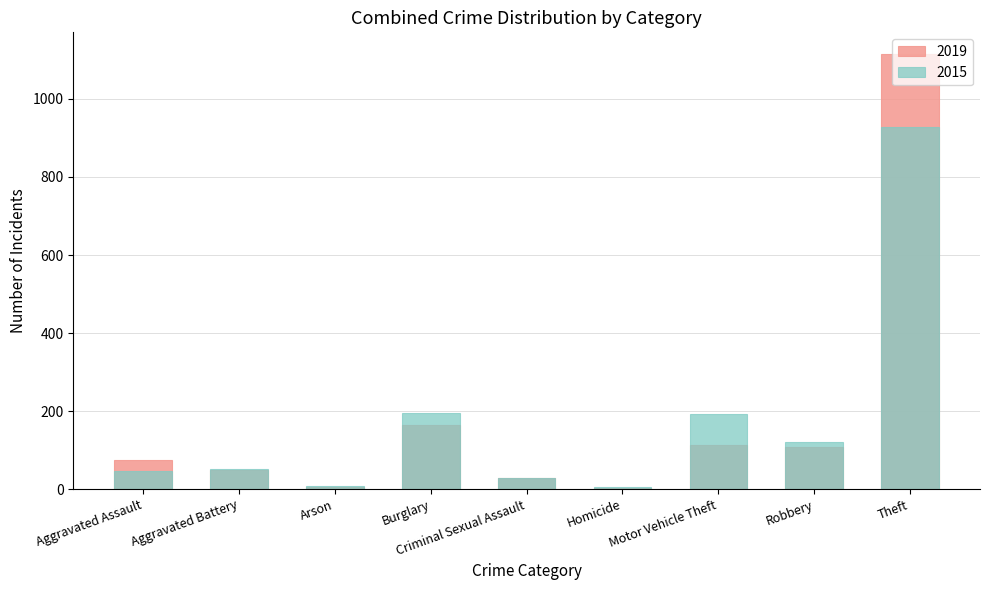

The 2015 series shows 196 at Burglary. True or false?

True